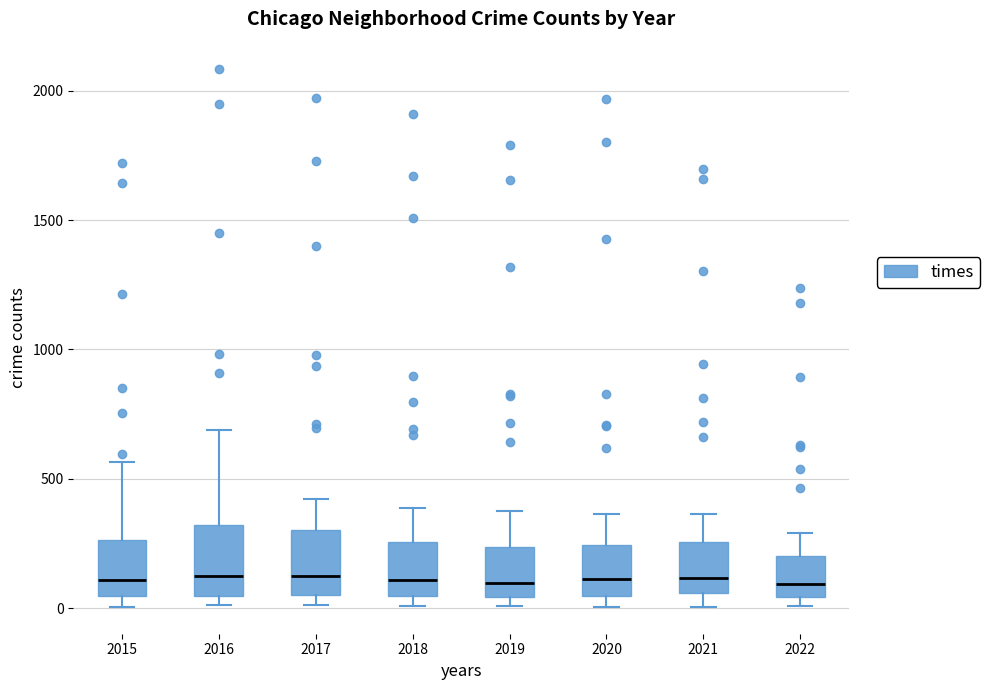

Reading left to right, transcribe this box plot: for each box, give where its median line is, the range the box spans, and where its two whiskers end, as read against the y-axis. The values are not printed on the chart, so give them approximately, as read against the axis.

2015: median 100, box 50 to 250, whiskers 0 to 550
2016: median 150, box 50 to 300, whiskers 0 to 700
2017: median 100, box 50 to 300, whiskers 0 to 400
2018: median 100, box 50 to 250, whiskers 0 to 400
2019: median 100, box 50 to 250, whiskers 0 to 400
2020: median 100, box 50 to 250, whiskers 0 to 350
2021: median 100, box 50 to 250, whiskers 0 to 350
2022: median 100, box 50 to 200, whiskers 0 to 300